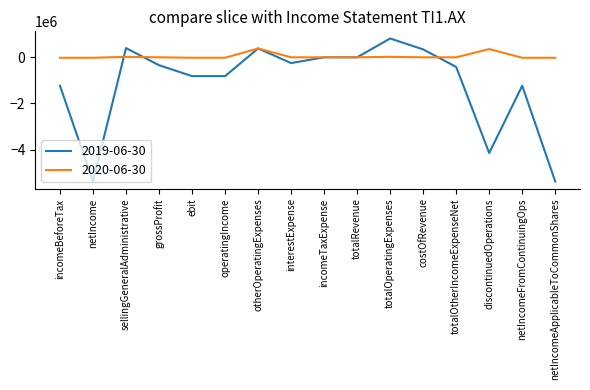

Which series ends up on top after the final intersection of 2019-06-30 and 2020-06-30?

2020-06-30